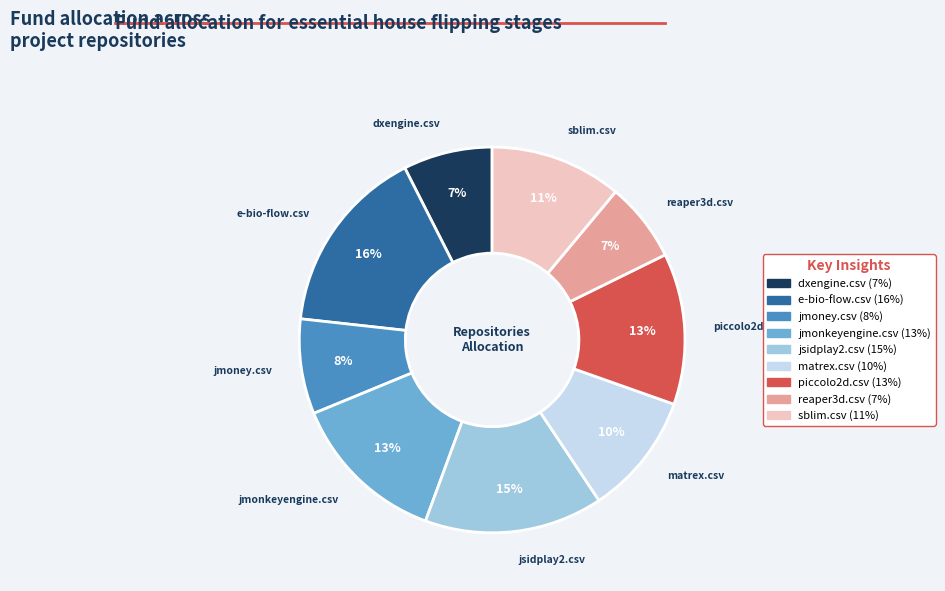

Which category has the biggest portion of the pie?

e-bio-flow.csv